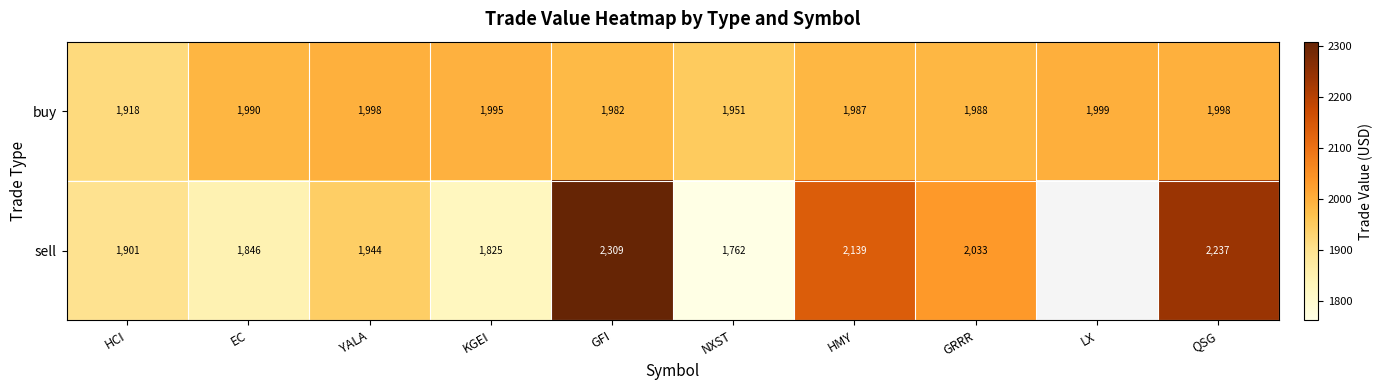

Between NXST and GFI, which is larger?

GFI